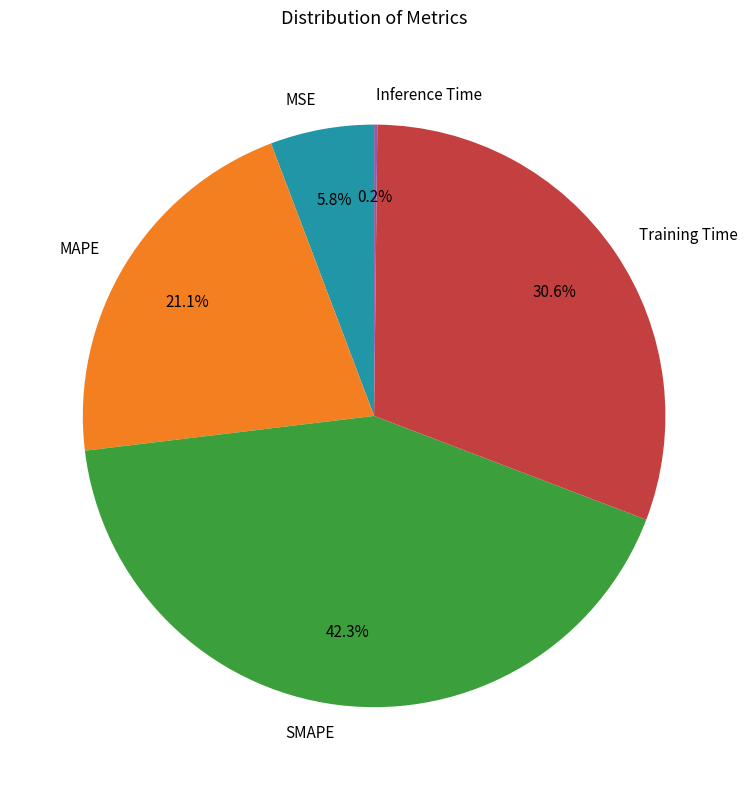

Which slice is the largest?

SMAPE